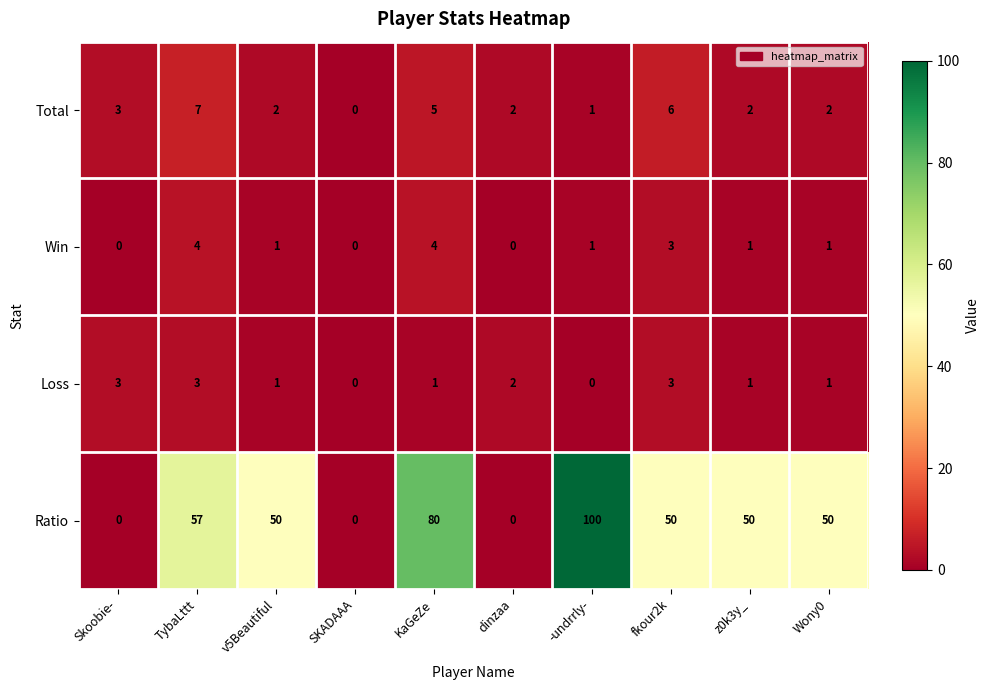

Between Skoobie- and z0k3y_, which series saw the biggest shift?

Ratio